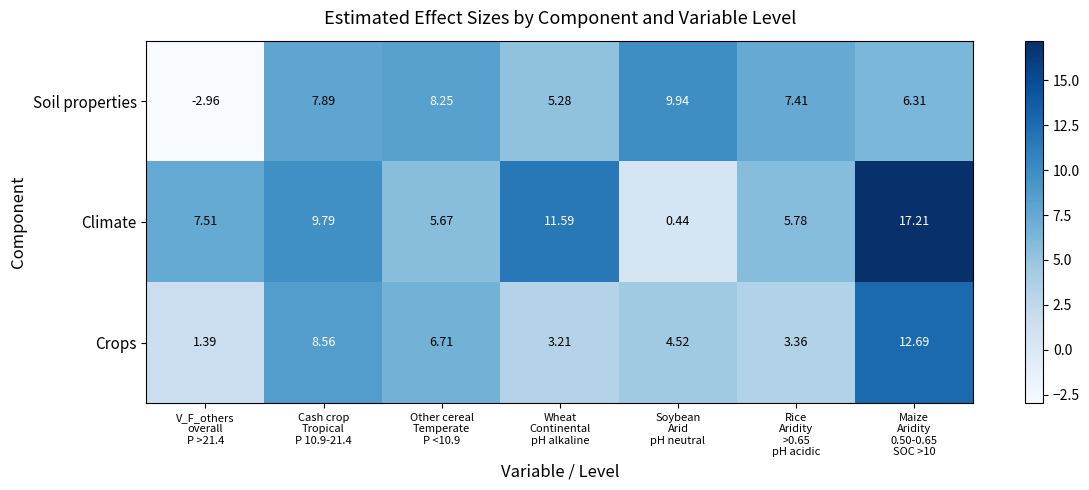

At how many categories does at least one series exceed 1?

7